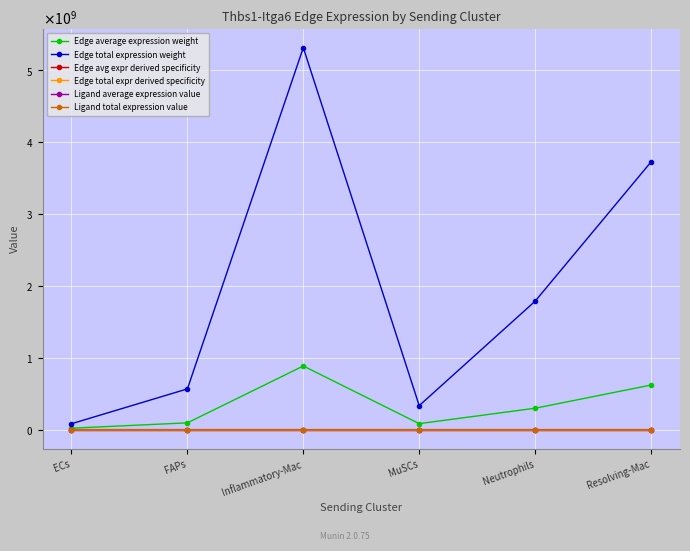

What is the sum of all Edge avg expr derived specificity values?

0.5